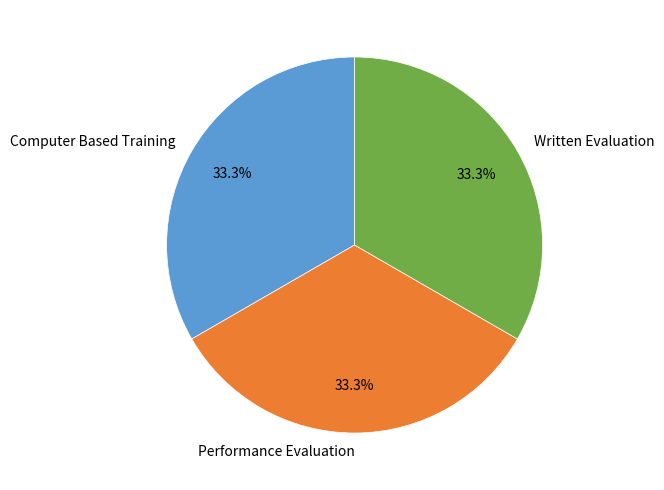

Is there a majority slice in this chart?

No